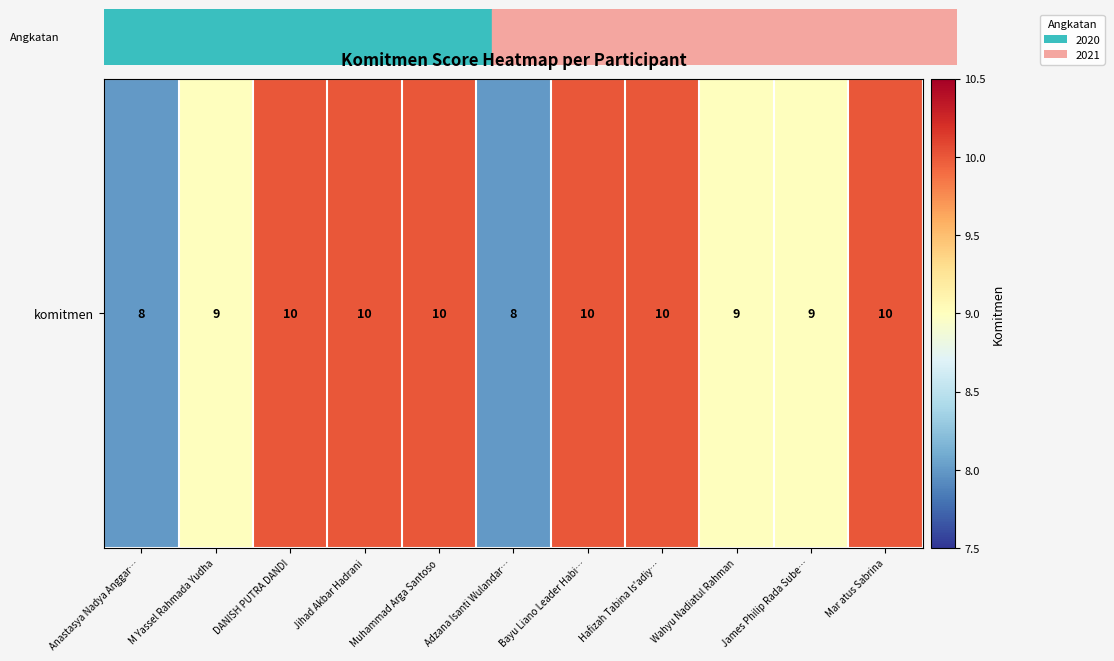

What is the greatest value displayed?

10